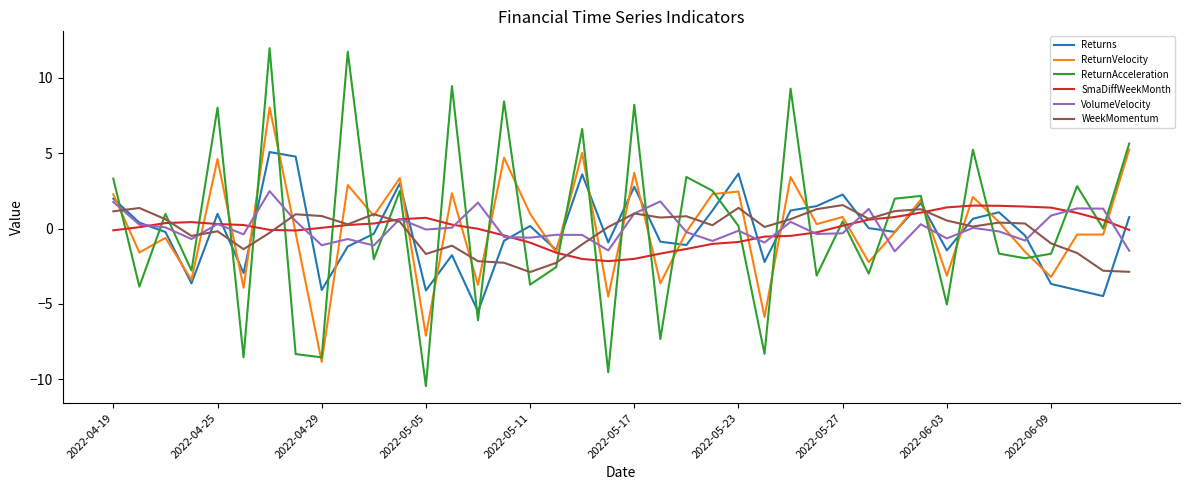

What is the maximum value shown in the chart?

12.0